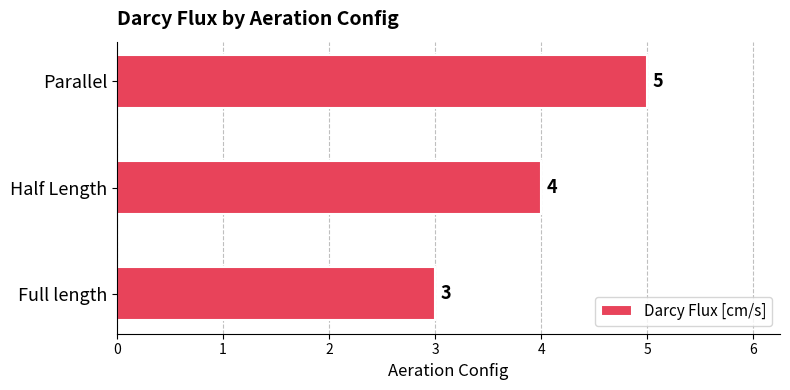

What is the greatest value displayed?

5